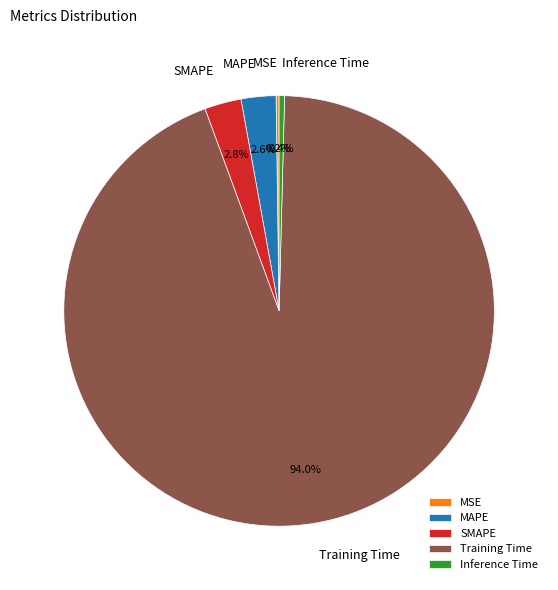

Which category accounts for the majority?

Training Time